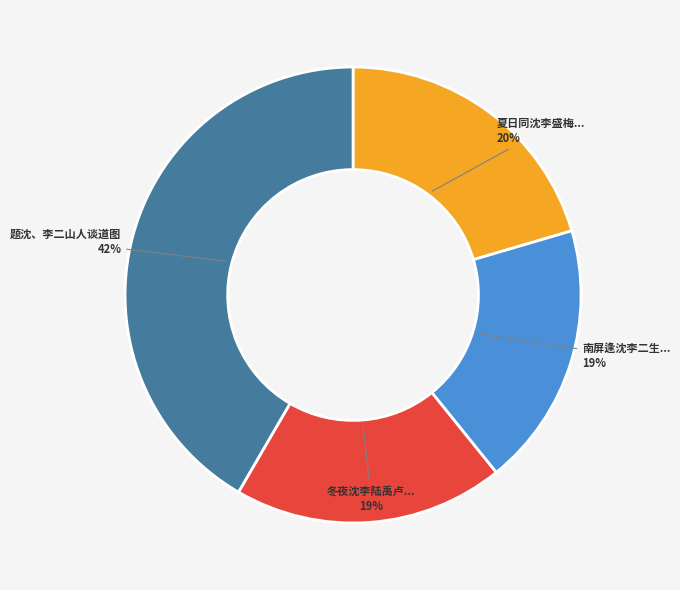

Count the number of slices in the pie.

4